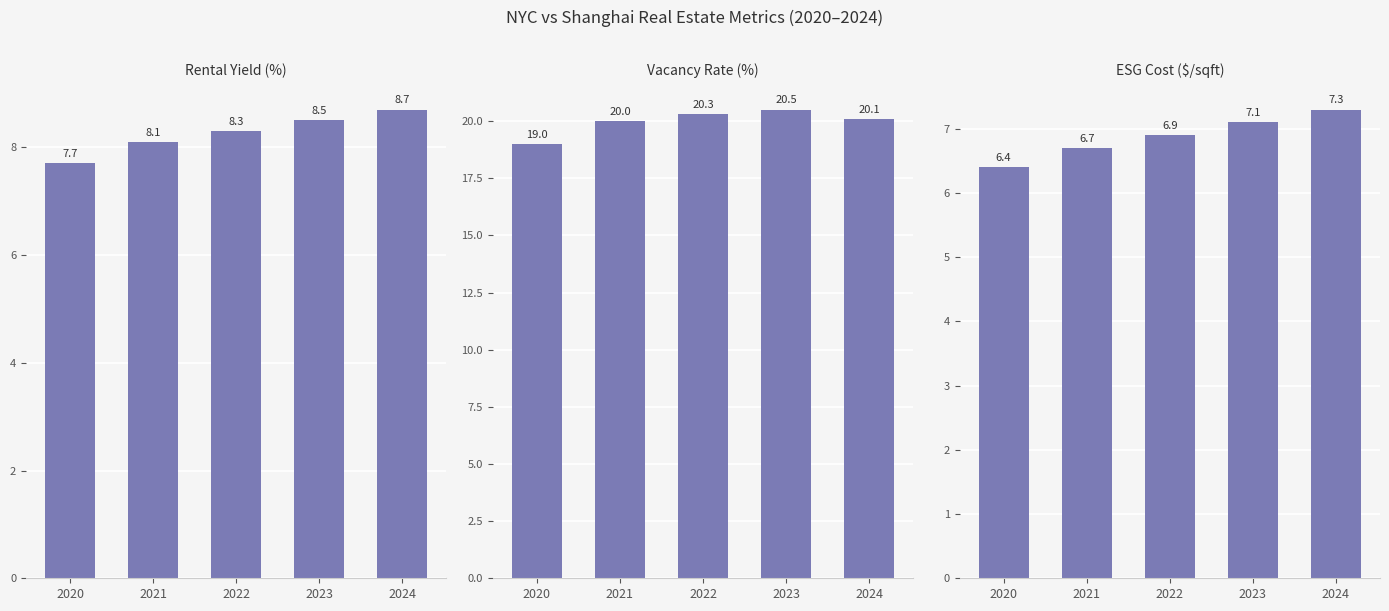

At which label is ESG Cost ($/sqft) closest to 6?

2020